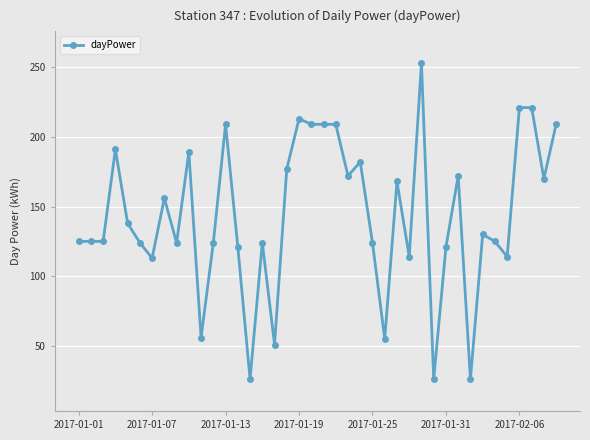

What is the average value?

144